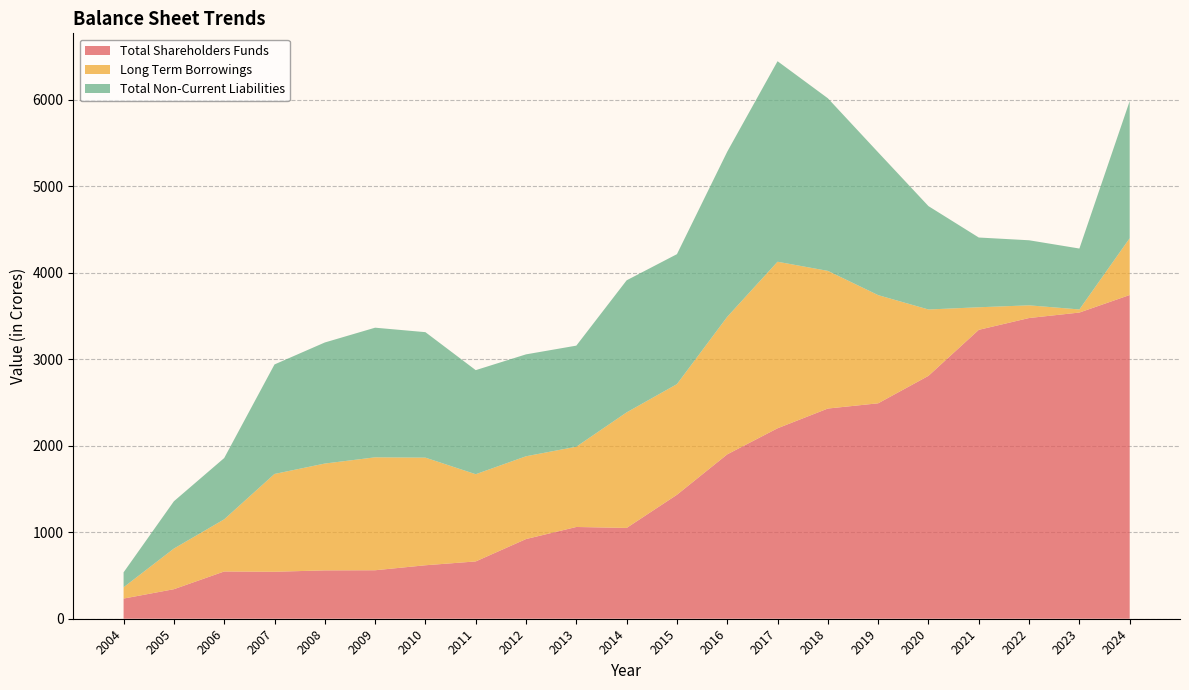

Reading left to right, transcribe all the data shown in this chart.

Total Shareholders Funds: 232.9	341.3	546.0	542.8	558.8	560.2	617.9	662.2	920.7	1060.4	1049.3	1432.6	1899.7	2201.0	2429.1	2489.6	2807.0	3338.6	3475.2	3538.4	3741.0
Long Term Borrowings: 130.3	469.6	602.7	1130.2	1234.5	1305.0	1243.8	1007.7	956.6	927.6	1335.4	1278.6	1589.5	1924.5	1590.7	1250.0	766.7	260.9	146.6	35.8	656.2
Total Non-Current Liabilities: 172.8	546.6	708.3	1265.6	1399.1	1498.2	1450.1	1202.9	1177.8	1168.1	1526.3	1502.0	1908.5	2317.5	1994.8	1650.1	1194.5	806.0	752.0	704.0	1585.4